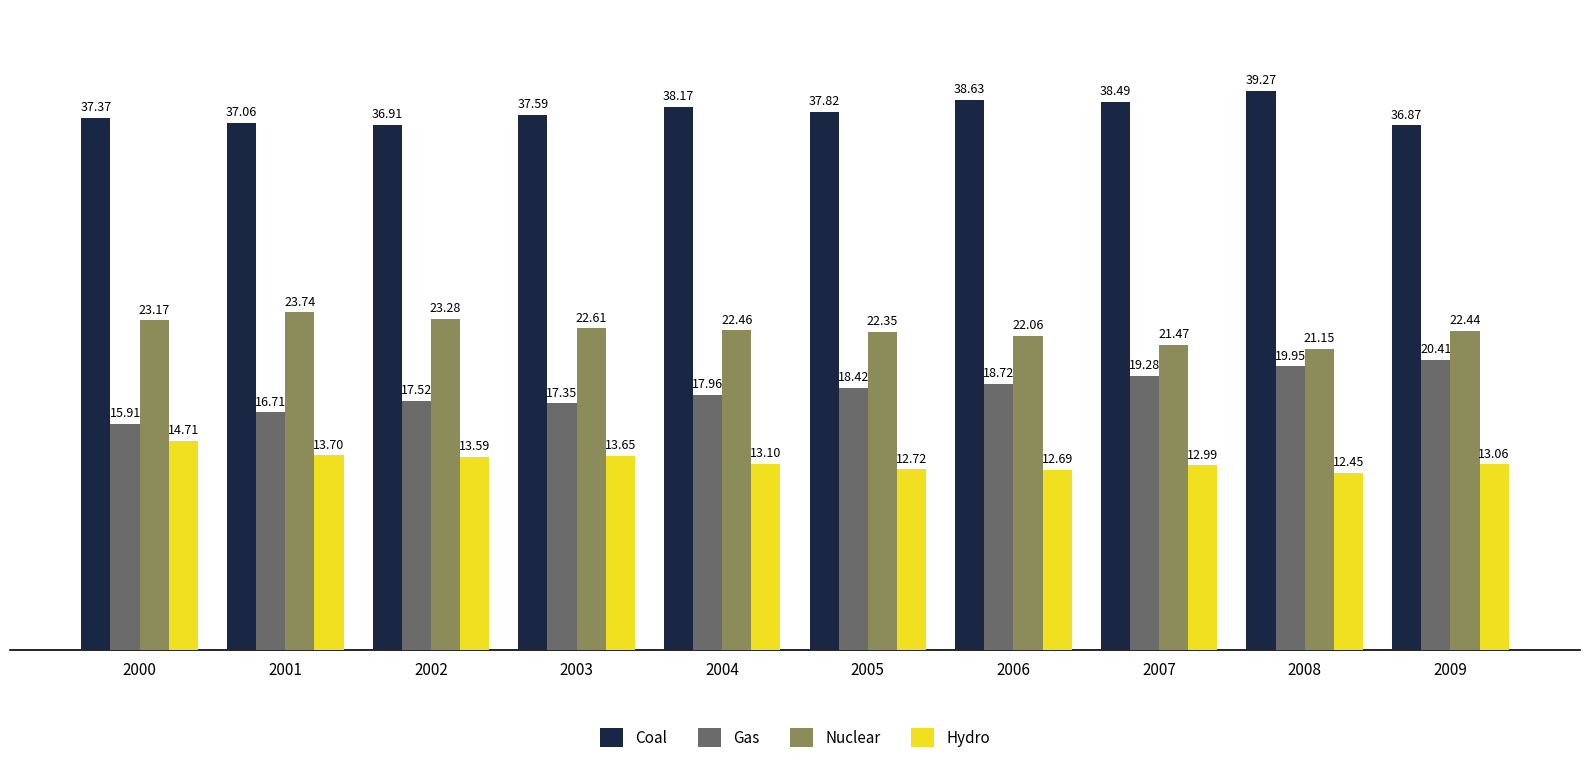

At how many categories does at least one series exceed 34?

10